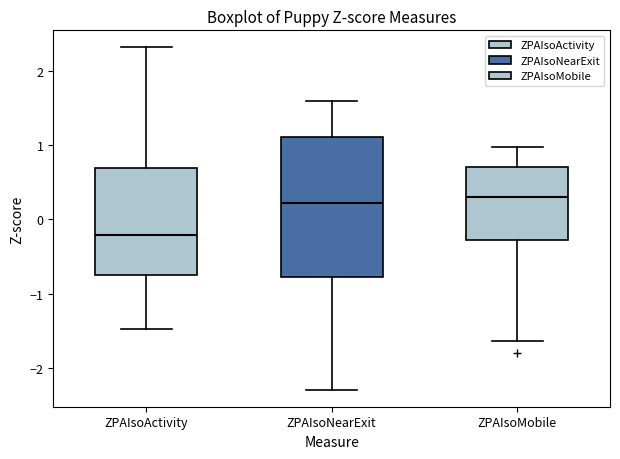

Where does the median line of the box for ZPAIsoNearExit sit on the y-axis? The values are not printed on the chart, so give them approximately, as read against the axis.

0.2